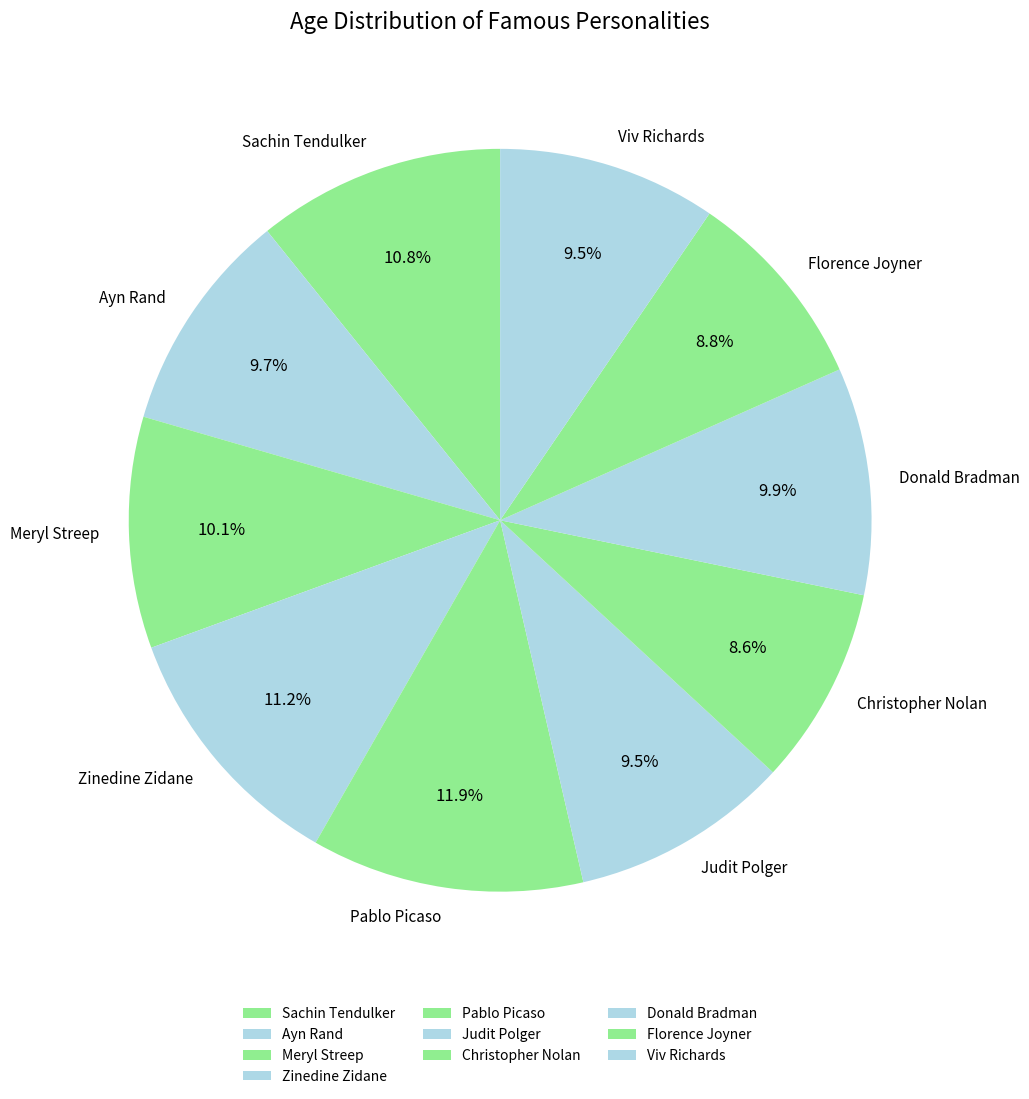

To the nearest percent, what is the average slice percentage?

10%